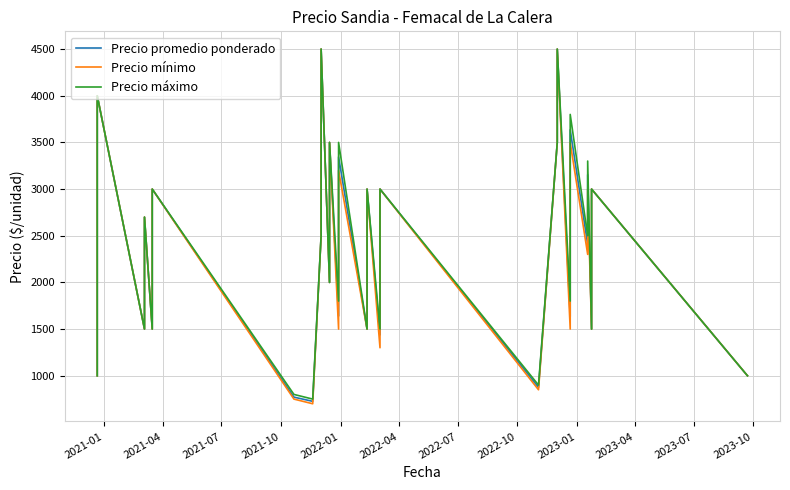

True or false: Precio promedio ponderado has a value of 7745 at 30.

False